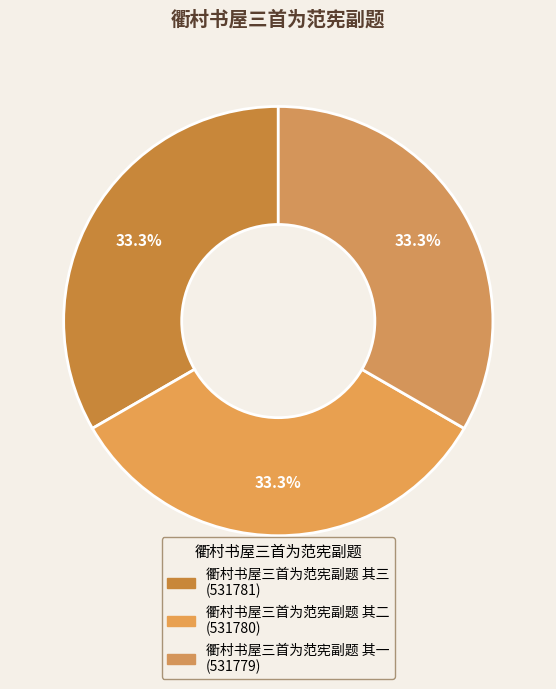

What is the ratio of the value at 衢村书屋三首为范宪副题 其一 to the value at 衢村书屋三首为范宪副题 其二?

1.0